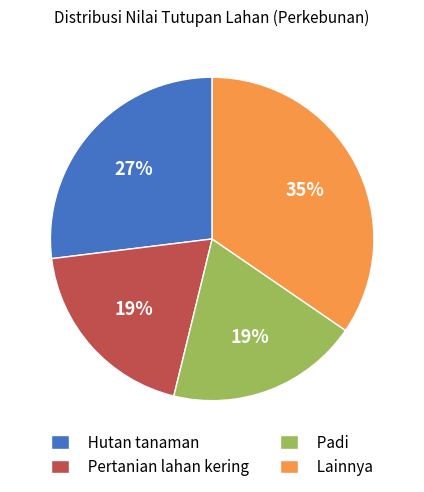

Combined, do Lainnya and Pertanian lahan kering account for over 50%?

Yes